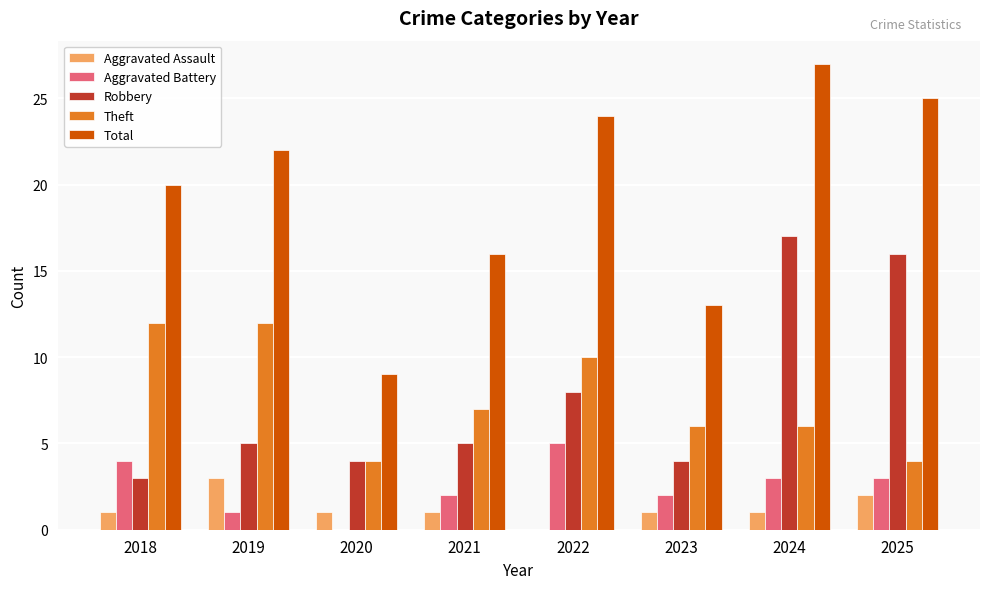

What is the maximum value for Theft?

12